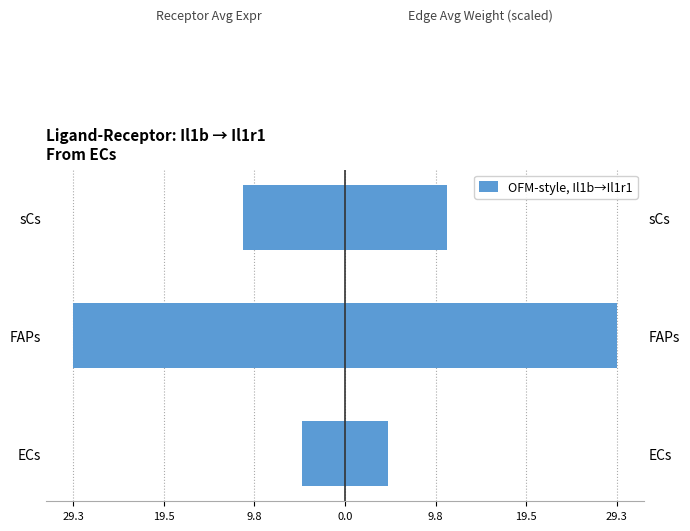

How many bars are there in total?

6